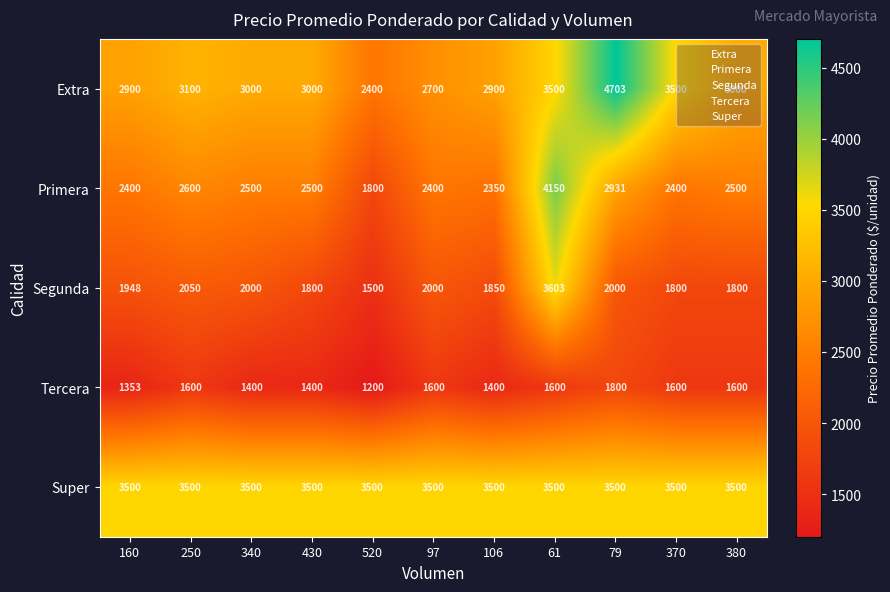

What value does the Tercera series have at 430?

1400